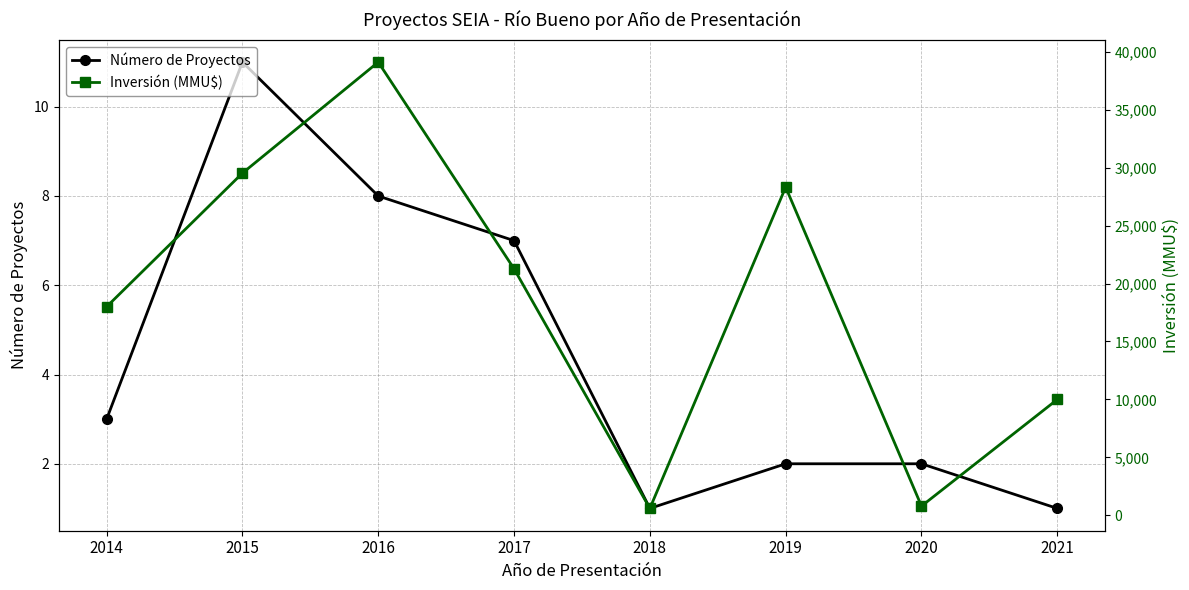

Rank the series by their average value, from highest to lowest.

Inversión (MMU$), Número de Proyectos